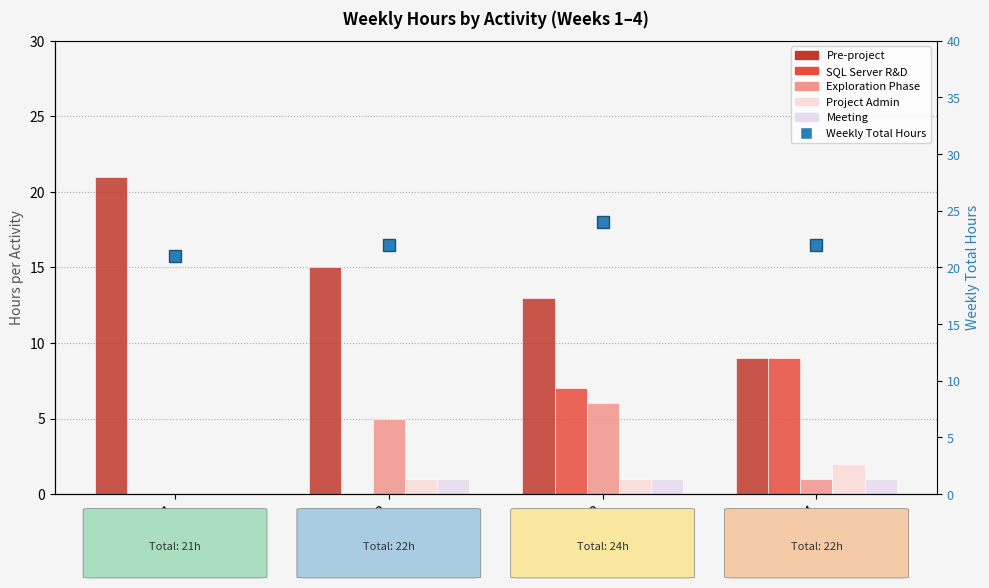

Rank the categories by Pre-project value from lowest to highest.

Week 4, Week 3, Week 2, Week 1